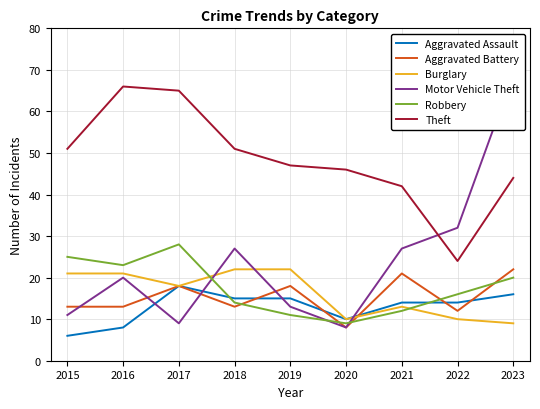

What is the difference between the Robbery values at 2021 and 2020?

3